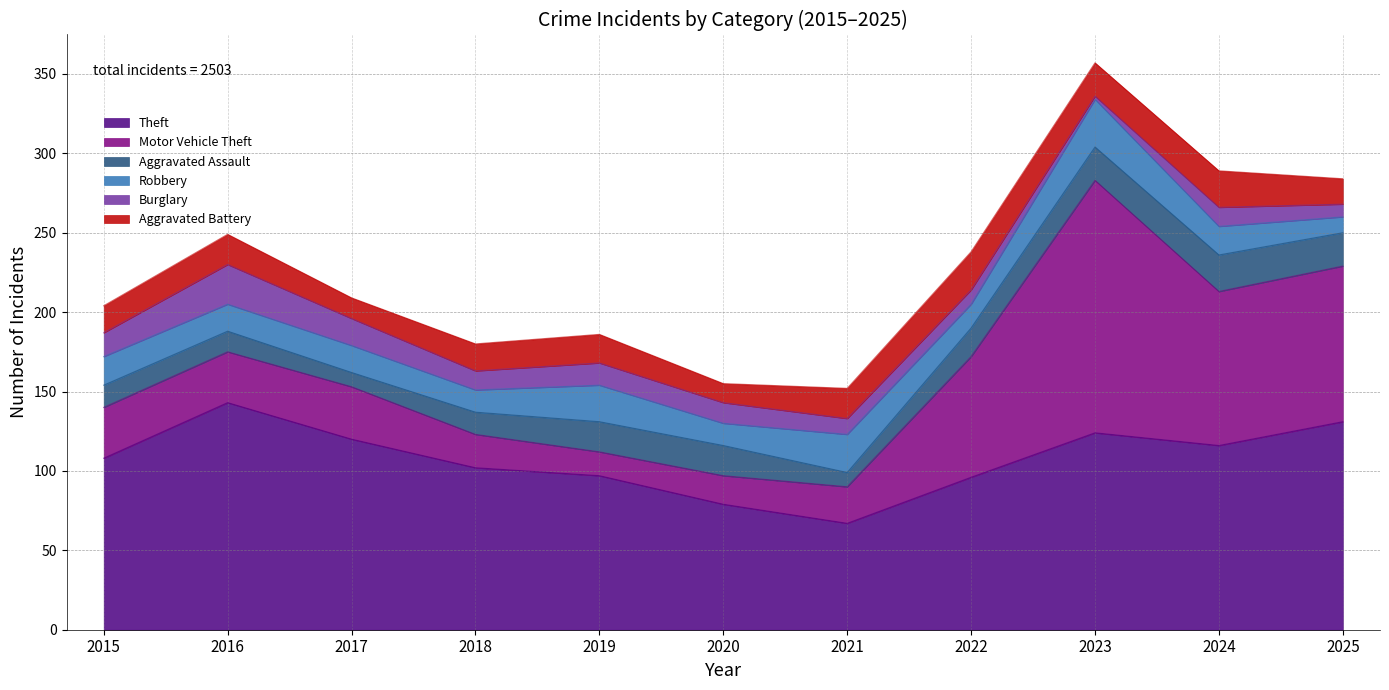

What is the difference between the Theft values at 2020 and 2015?

29